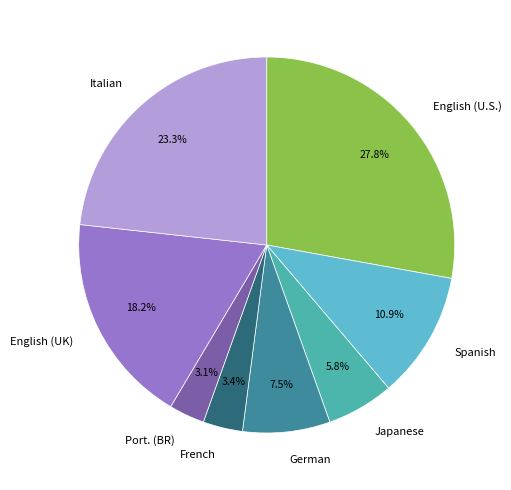

Does Spanish represent more than half of the total?

No